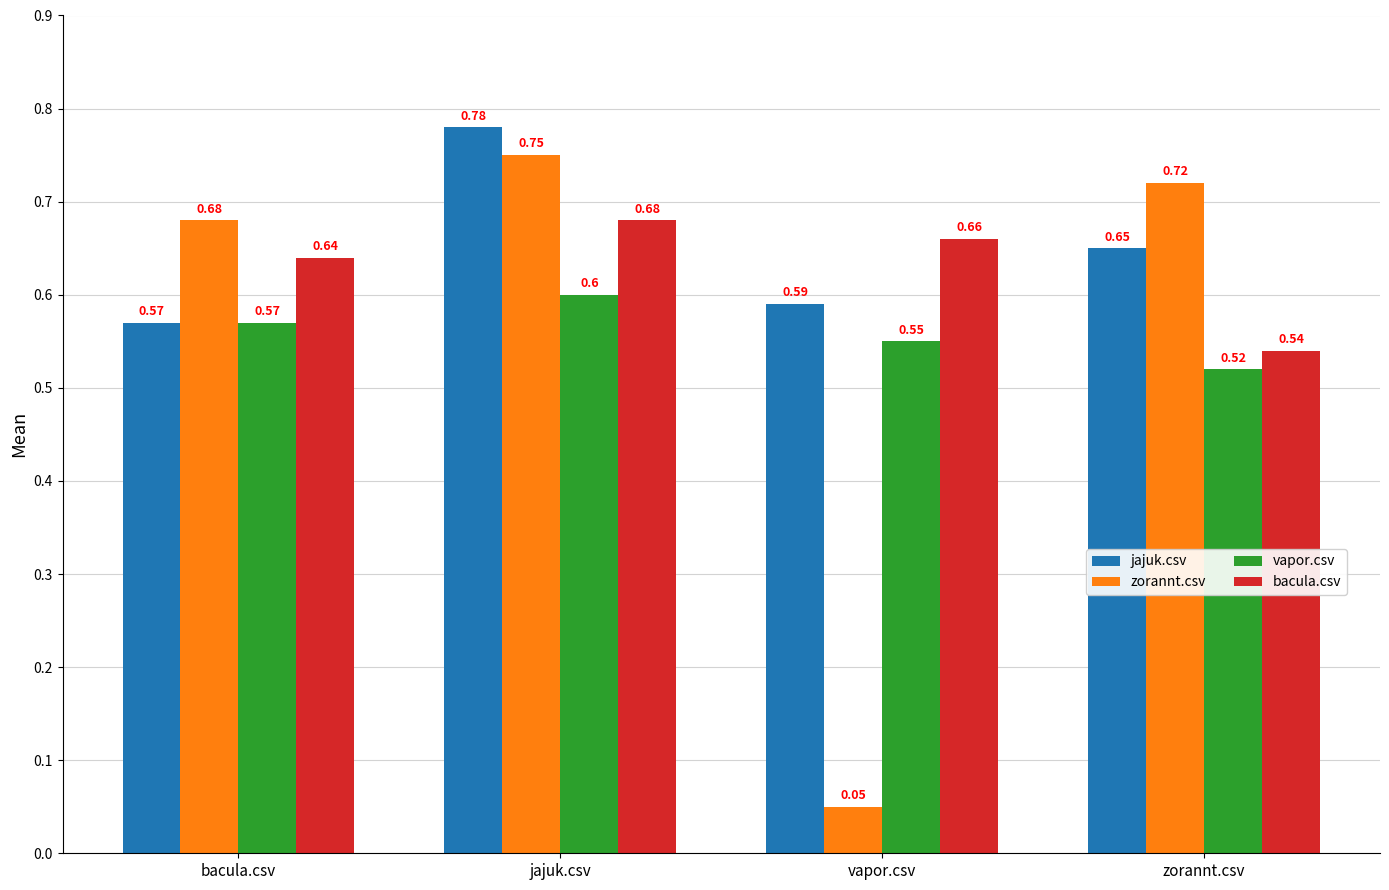

What position from the left is jajuk.csv?

2